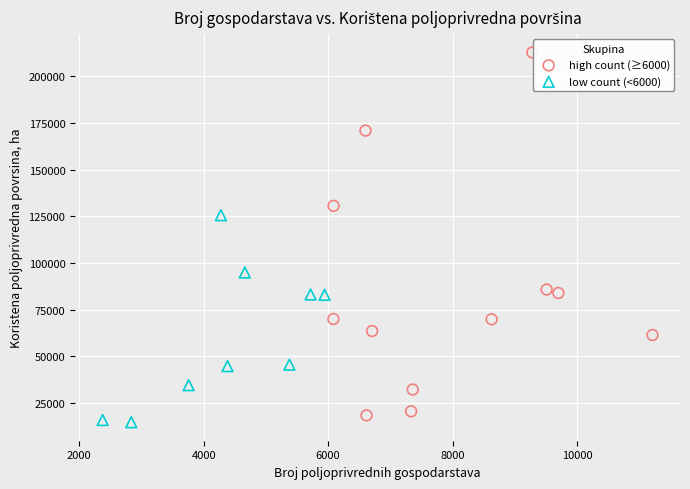

Which series has the largest Y range (max minus min)?

high count (≥6000)